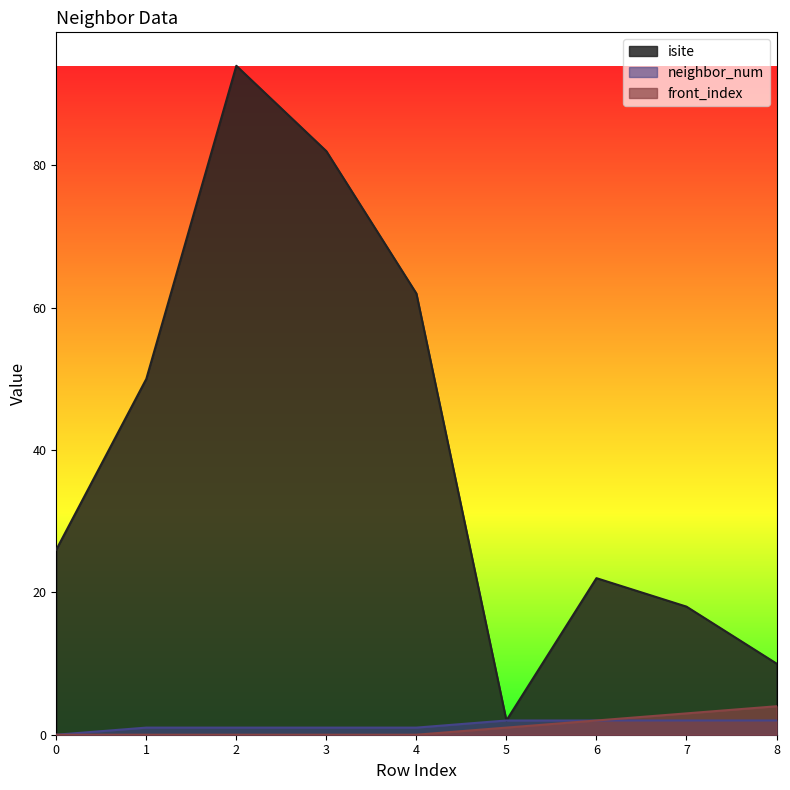

What are all the series names shown in the legend?

isite, neighbor_num, front_index